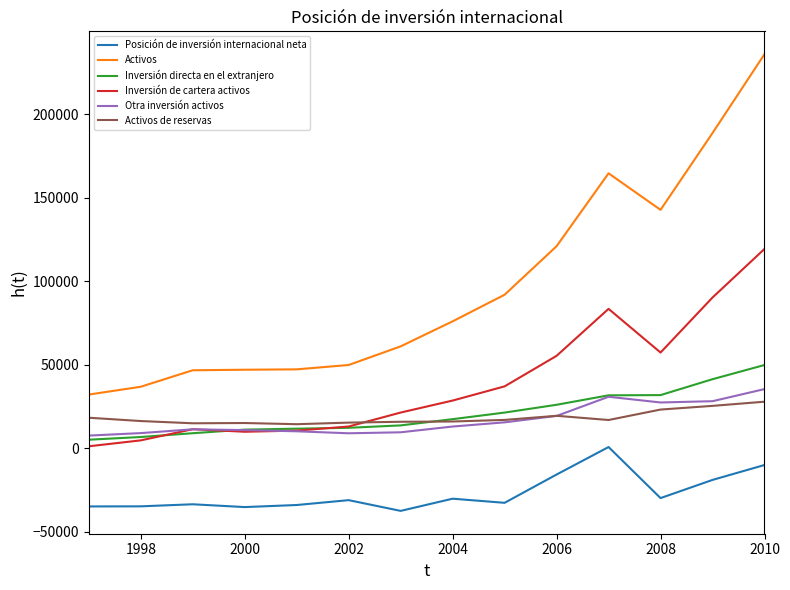

What is the maximum value shown in the chart?

235917